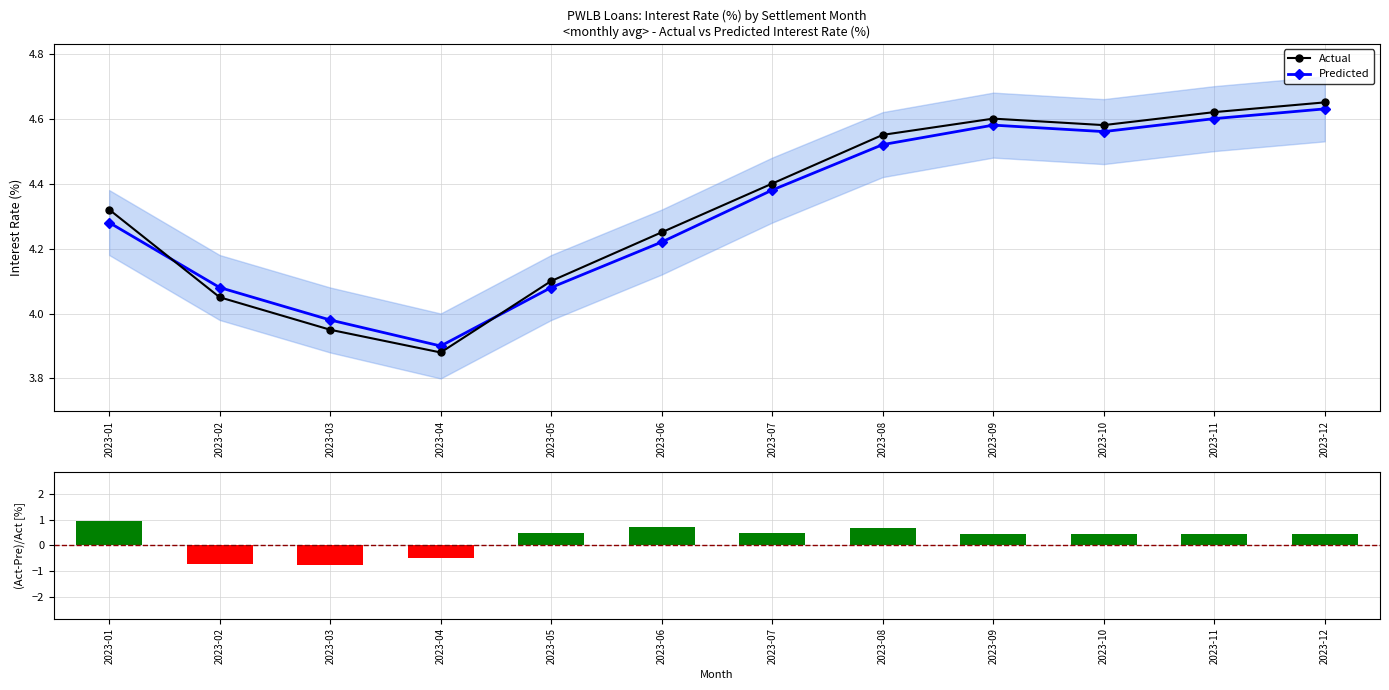

Reading left to right, extract all data points from this chart.

Predicted: 2023-01=4.3	2023-02=4.1	2023-03=4.0	2023-04=3.9	2023-05=4.1	2023-06=4.2	2023-07=4.4	2023-08=4.5	2023-09=4.6	2023-10=4.6	2023-11=4.6	2023-12=4.6
Actual: 2023-01=4.3	2023-02=4.0	2023-03=4.0	2023-04=3.9	2023-05=4.1	2023-06=4.2	2023-07=4.4	2023-08=4.5	2023-09=4.6	2023-10=4.6	2023-11=4.6	2023-12=4.7
(Act-Pre)/Act [%]: 2023-01=0.9	2023-02=-0.7	2023-03=-0.8	2023-04=-0.5	2023-05=0.5	2023-06=0.7	2023-07=0.5	2023-08=0.7	2023-09=0.4	2023-10=0.4	2023-11=0.4	2023-12=0.4